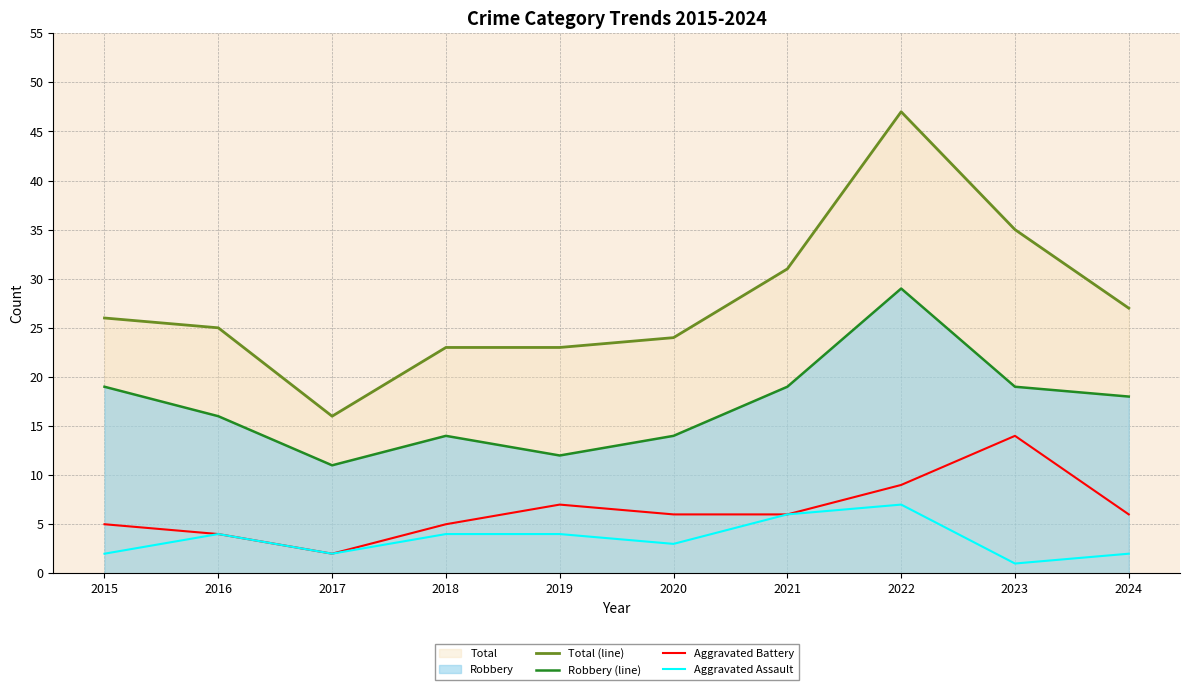

At which category is the sum across all series the highest?

2022